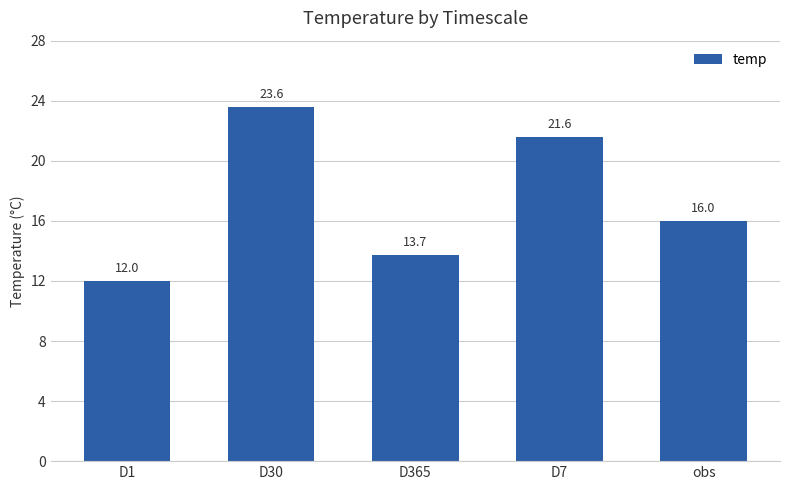

Rank the categories by value from highest to lowest.

D30, D7, obs, D365, D1